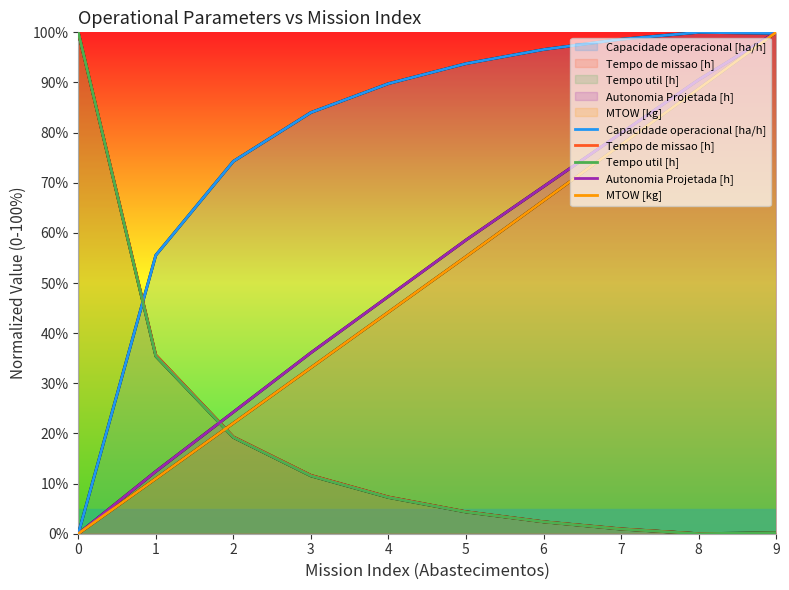

What are all the series names shown in the legend?

Capacidade operacional [ha/h], Tempo de missao [h], Tempo util [h], Autonomia Projetada [h], MTOW [kg]